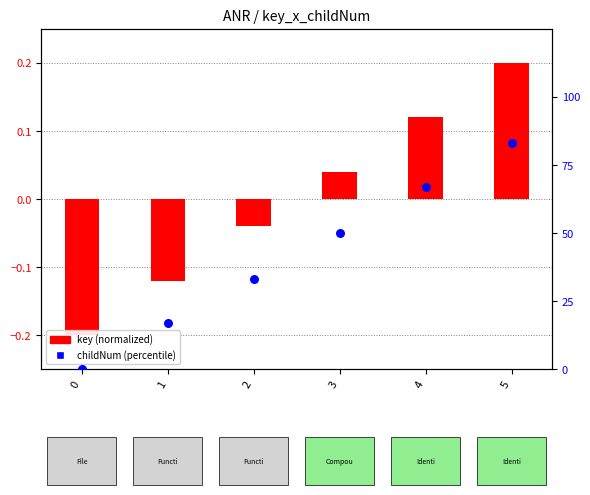

Between 5 and 3, which is larger?

5